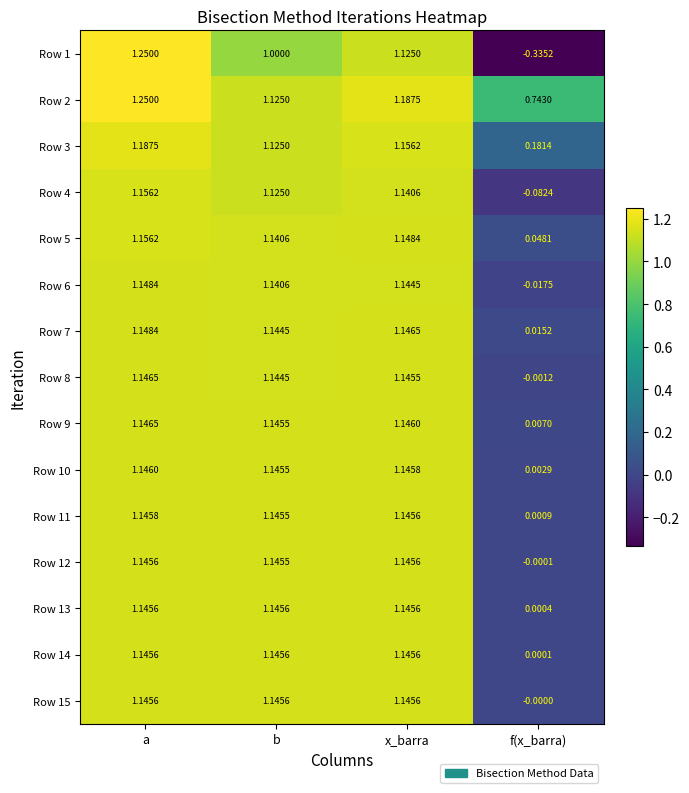

Is the value of Row 10 at f(x_barra) greater than the value of Row 9 at f(x_barra)?

No